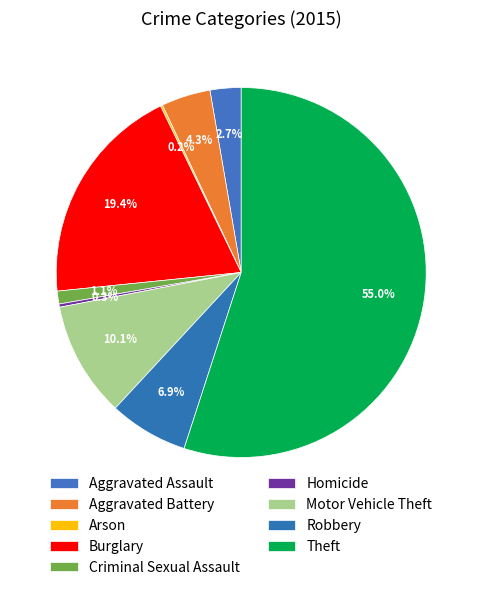

Which slice represents more than half of the pie?

Theft